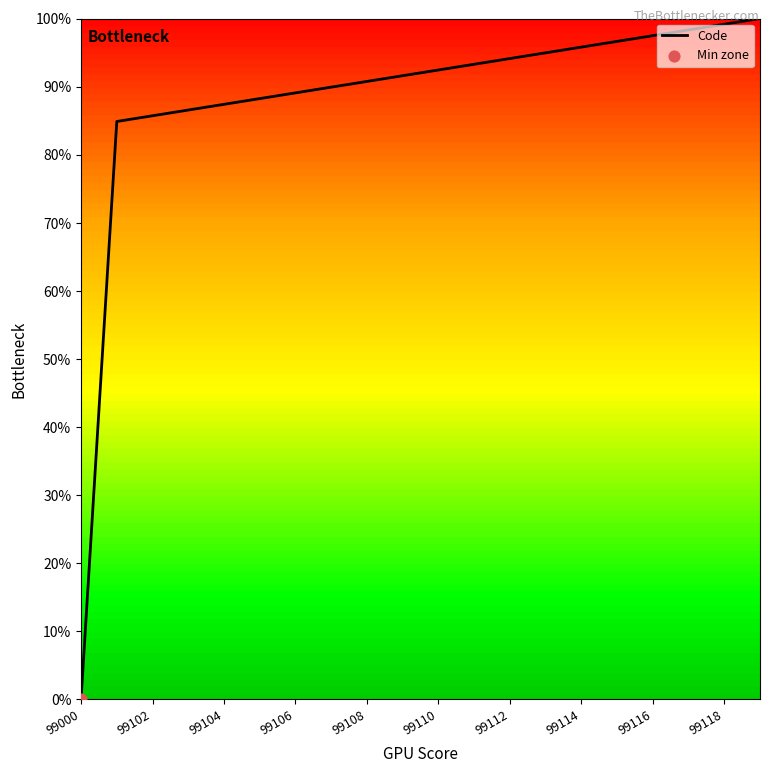

What is the difference between the maximum and minimum values?

100.0